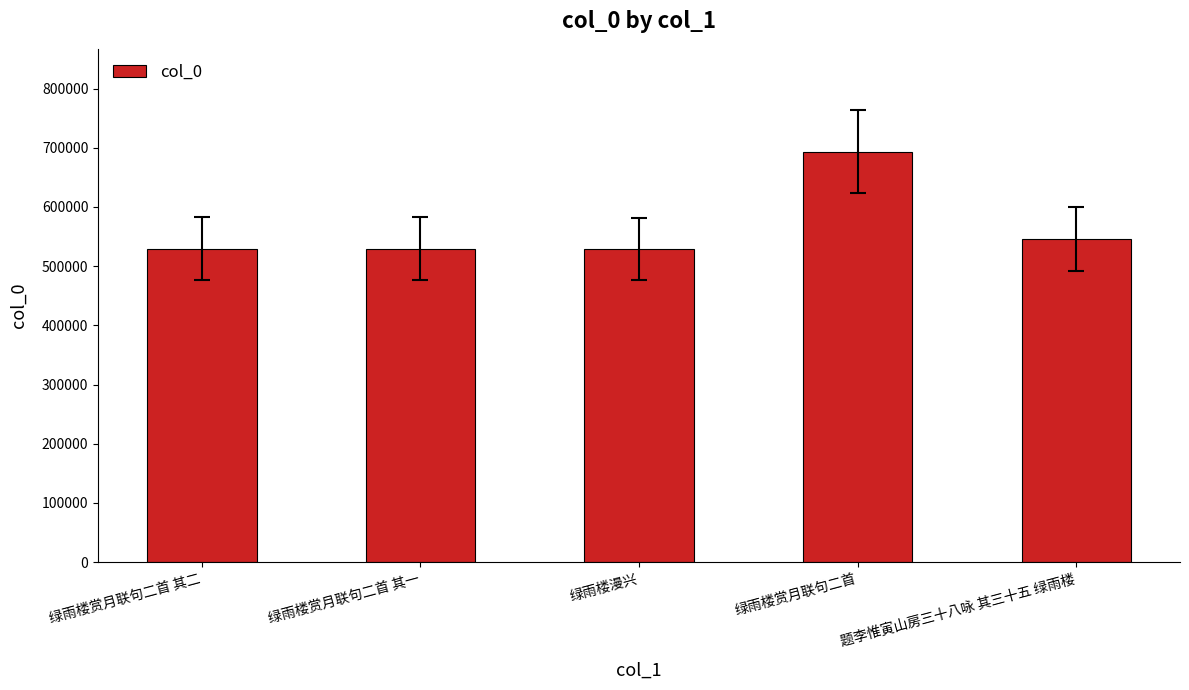

What is the approximate value at 绿雨楼赏月联句二首 其二, to the nearest 10?

529590